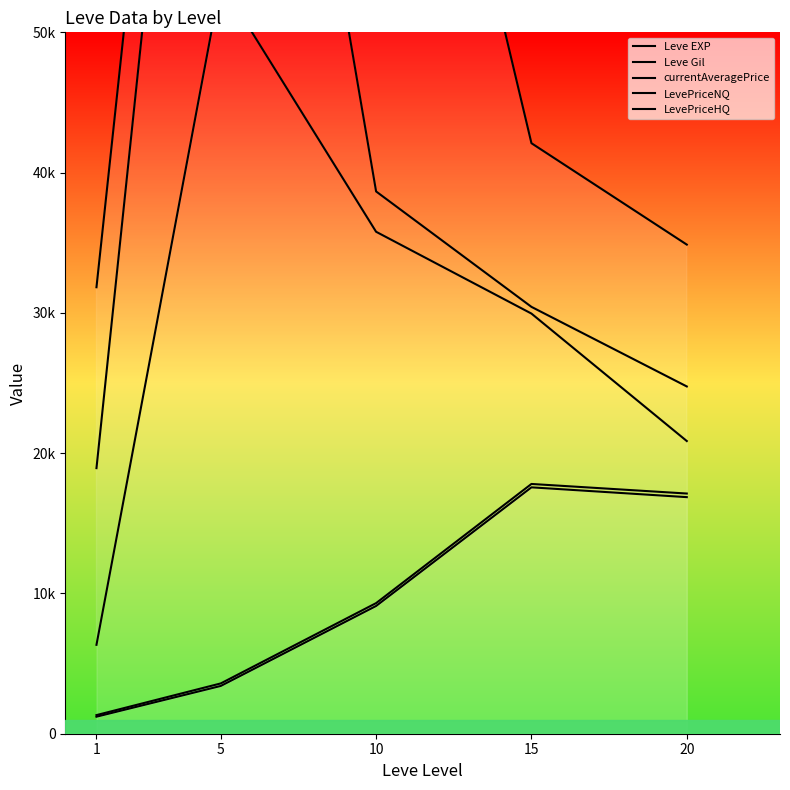

True or false: currentAveragePrice and LevePriceNQ intersect in this chart.

False